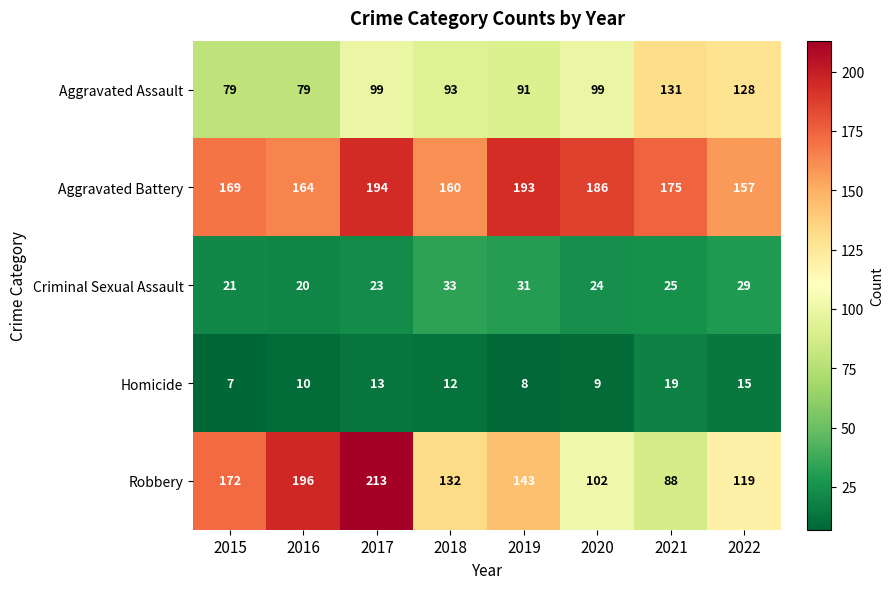

At which category is the sum across all series the highest?

2017